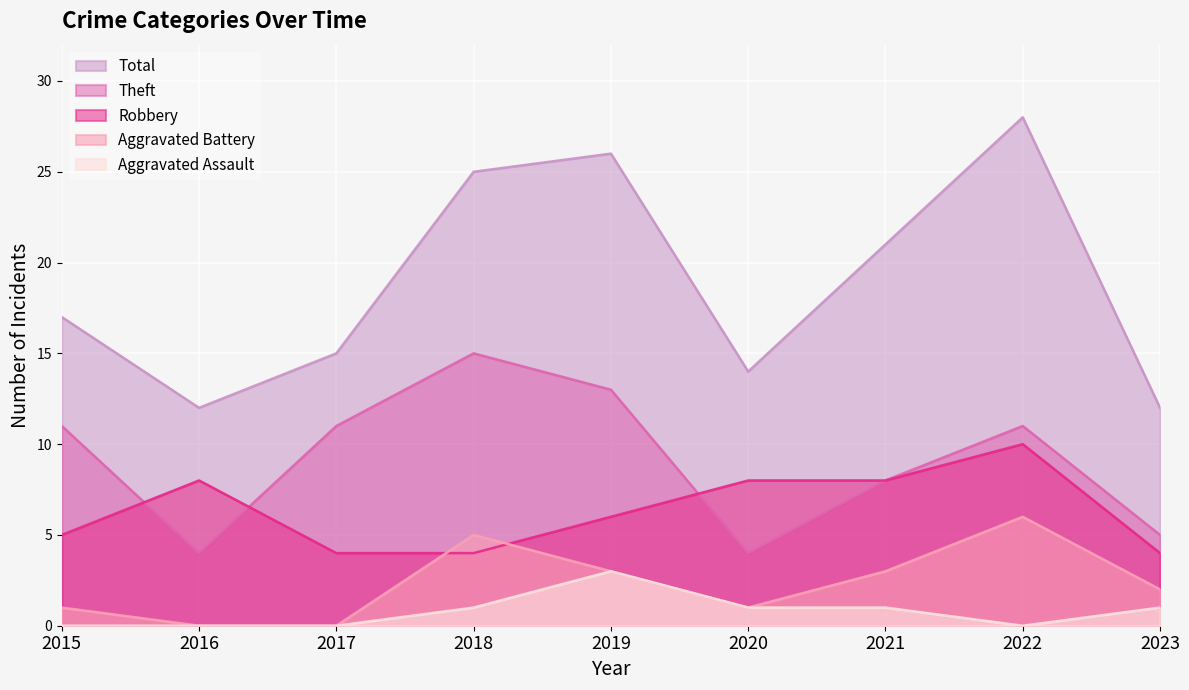

What is the value of the Theft point at the 5th from the left?

13